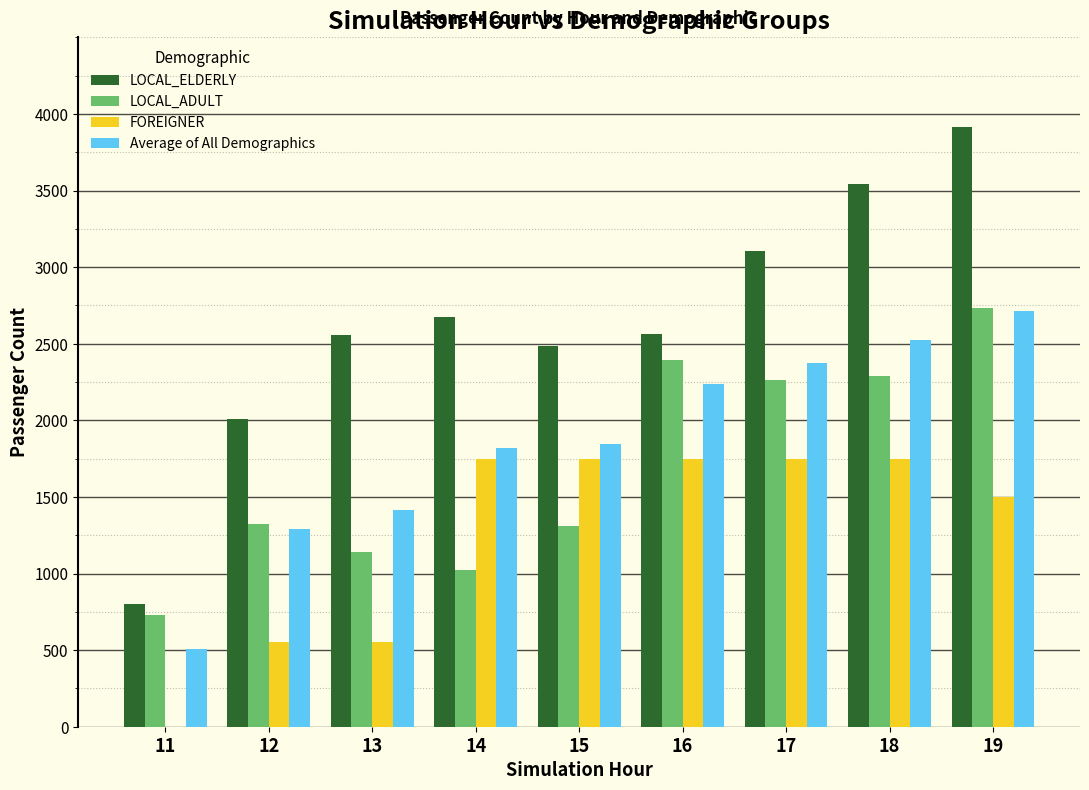

Between 12 and 13, which series saw the biggest shift?

LOCAL_ELDERLY